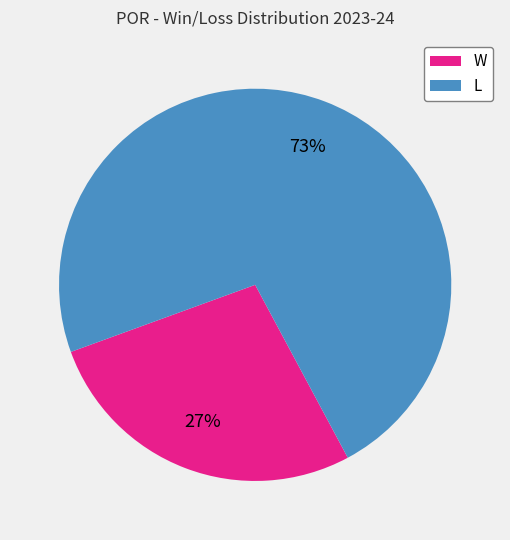

What is the ratio of the value at L to the value at W?

2.7